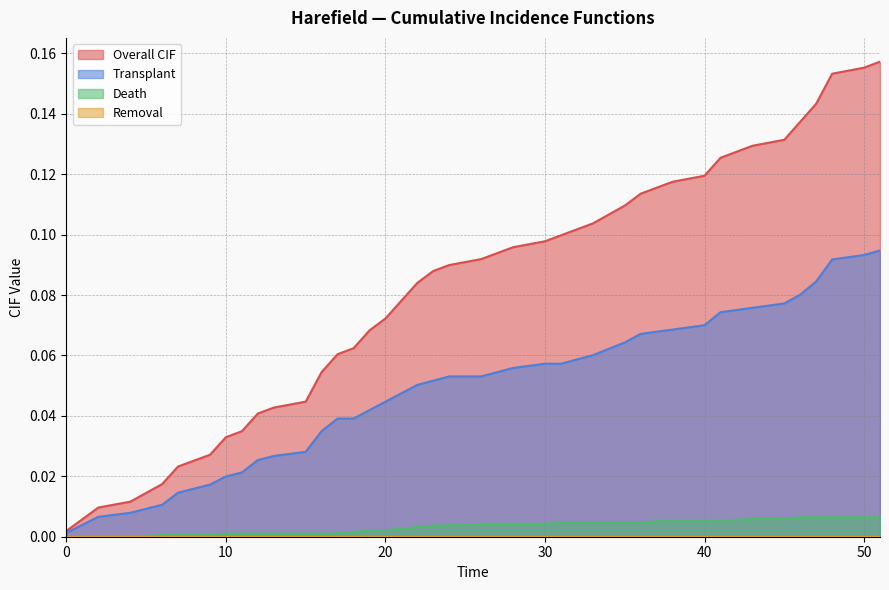

True or false: Death has more than 2 interior local peaks.

False